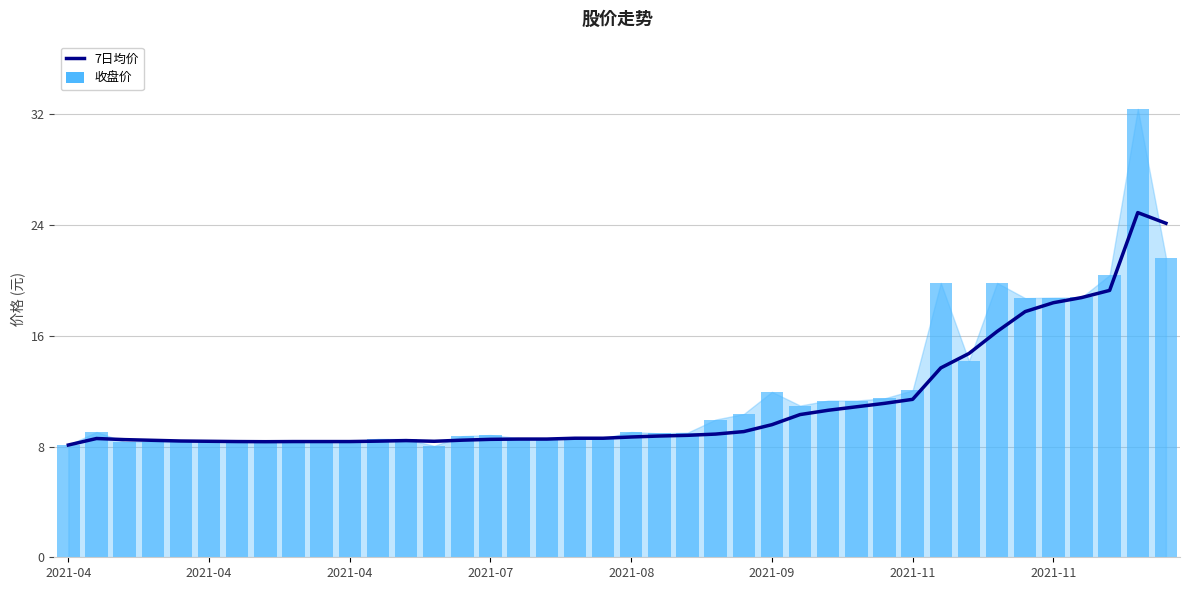

How many groups of bars are there?

40